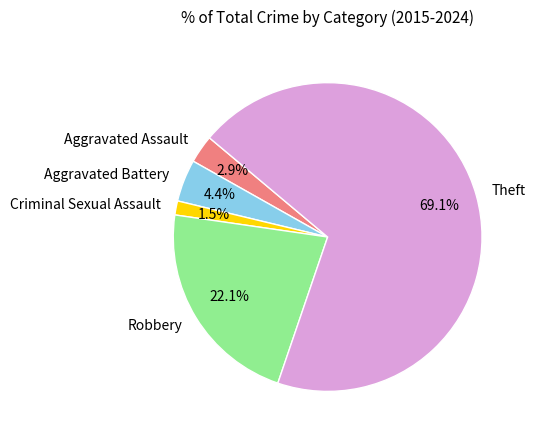

True or false: Theft accounts for 64% of the total.

False